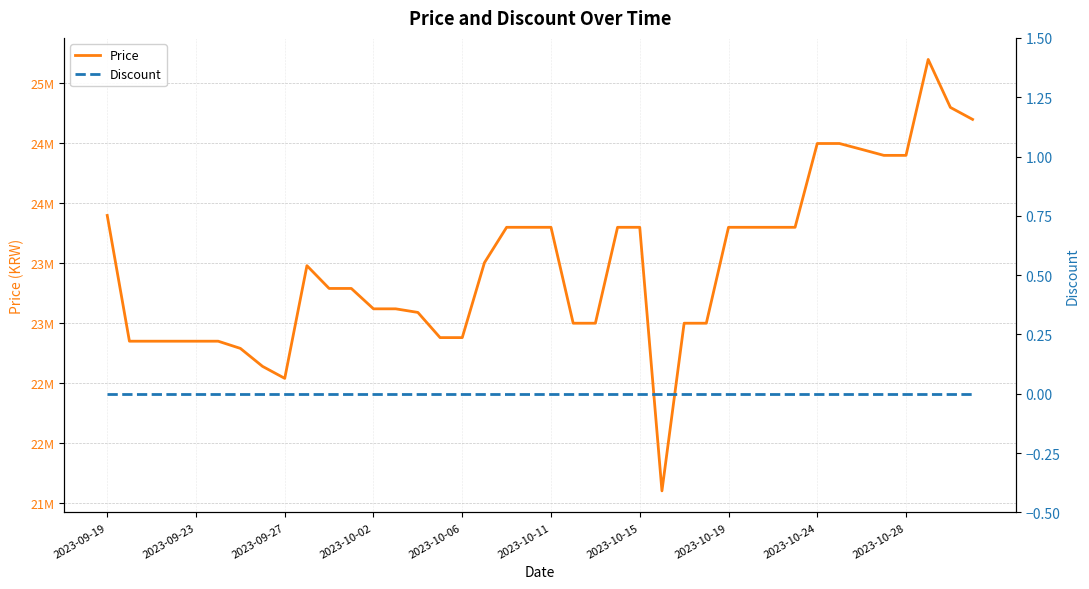

The value of Price at 2023-10-28 is 10251529. True or false?

False